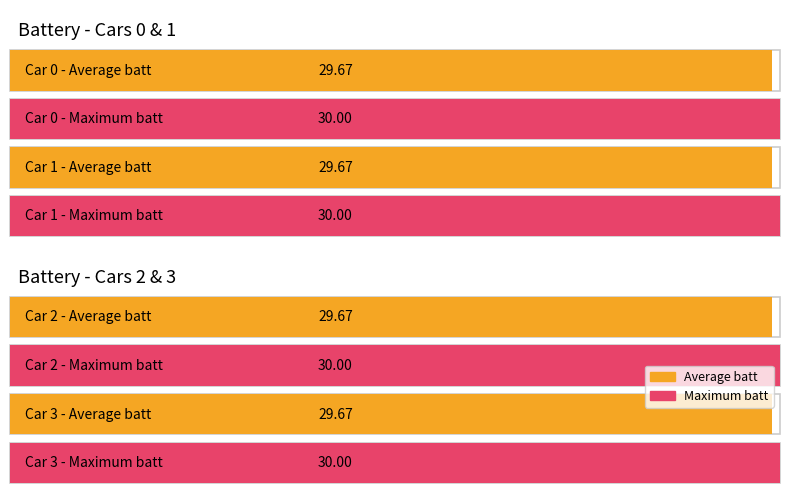

The value of car 3 at drive is 7. True or false?

False